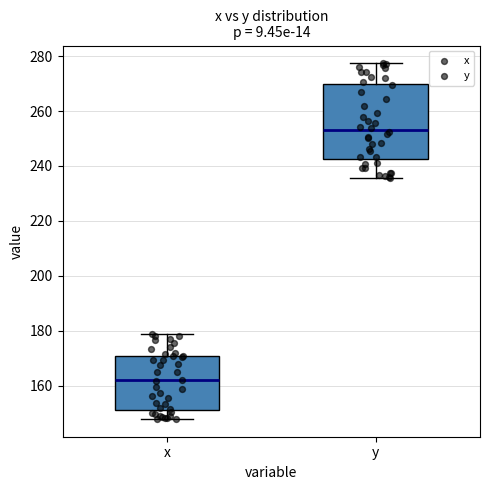

Which box is the tallest, from its lower edge to its upper edge?

y